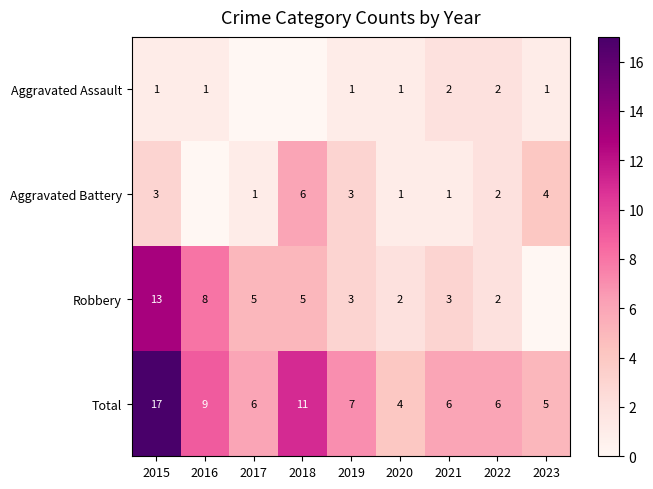

What is the difference between the maximum and second lowest values in the Total series?

12